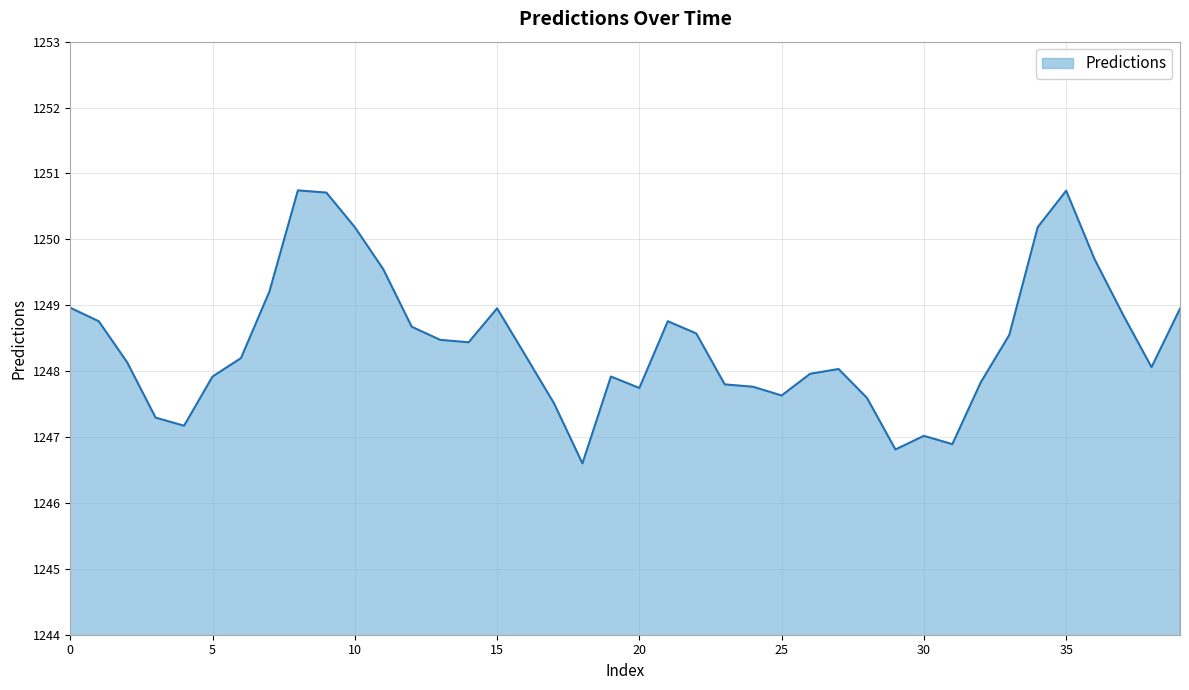

How many lines are shown in the chart?

1